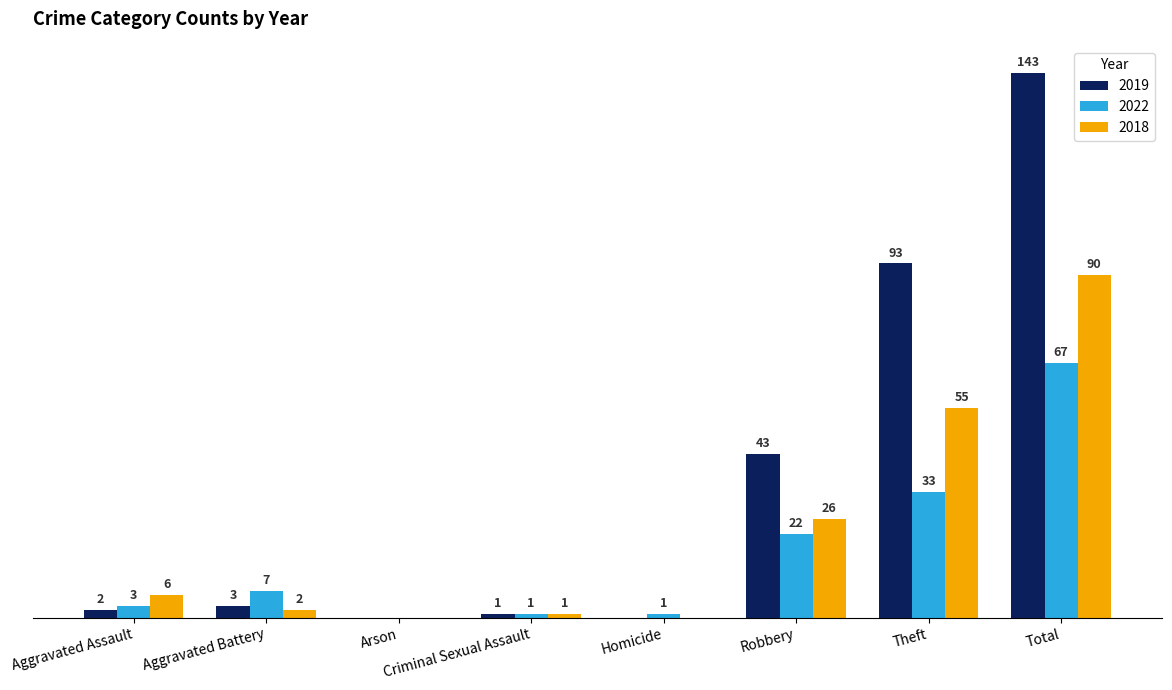

Is the value of 2018 at Arson greater than the value of 2019 at Criminal Sexual Assault?

No